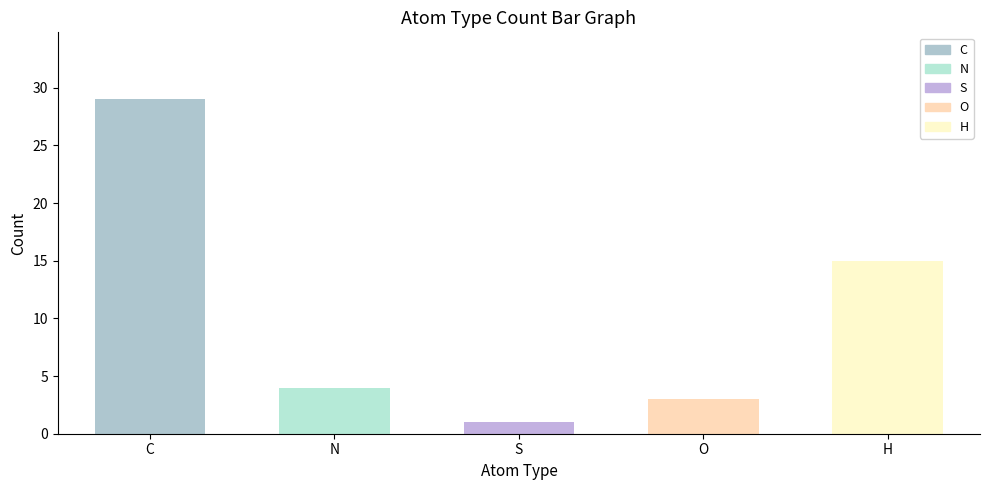

How many bars are there in total?

5